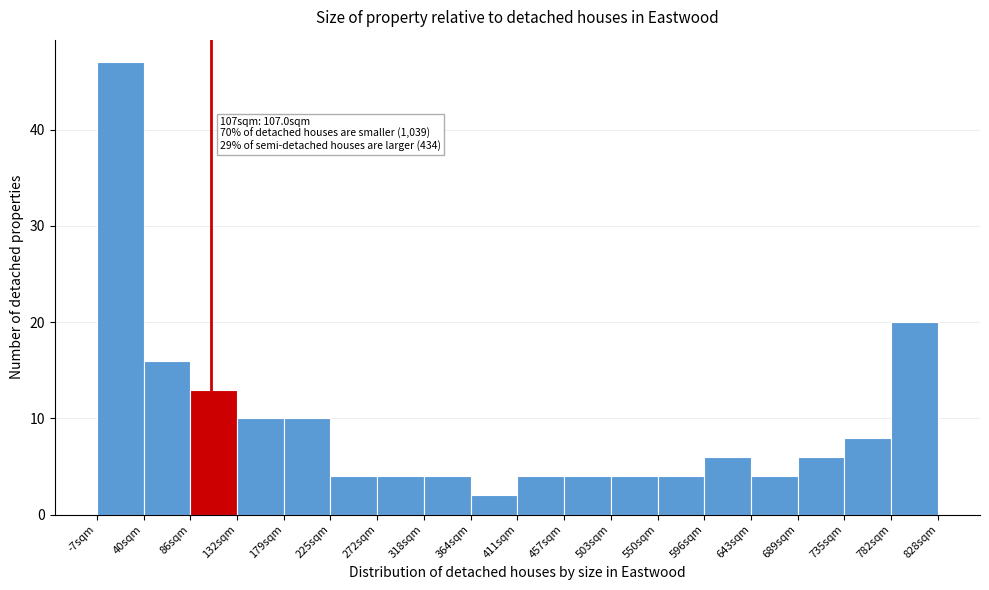

Which range on the x-axis has the tallest bar?

-5 to 40